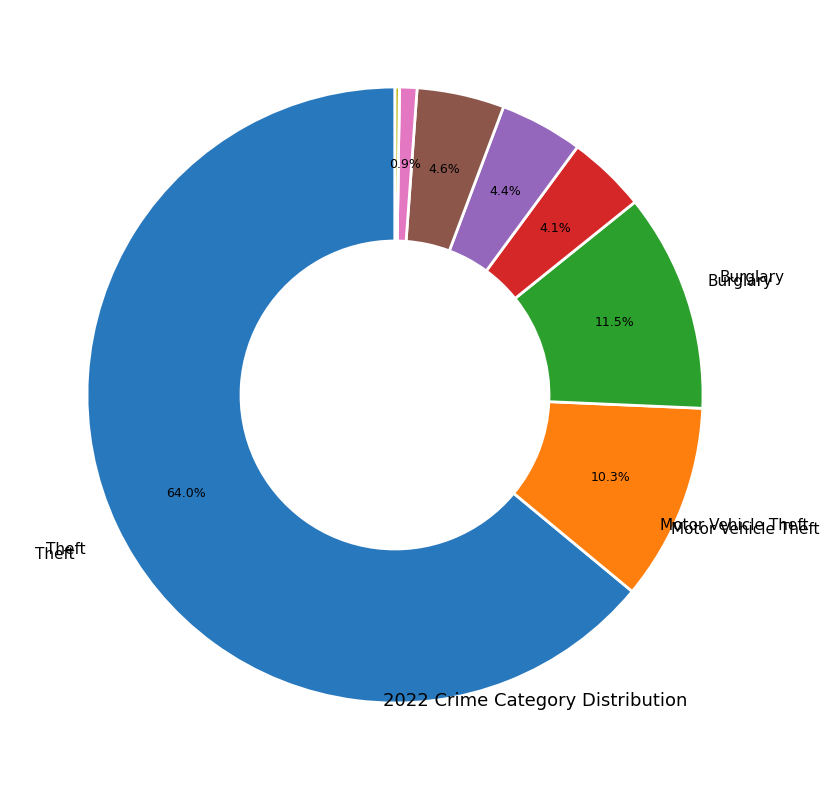

Is there a majority slice in this chart?

Yes